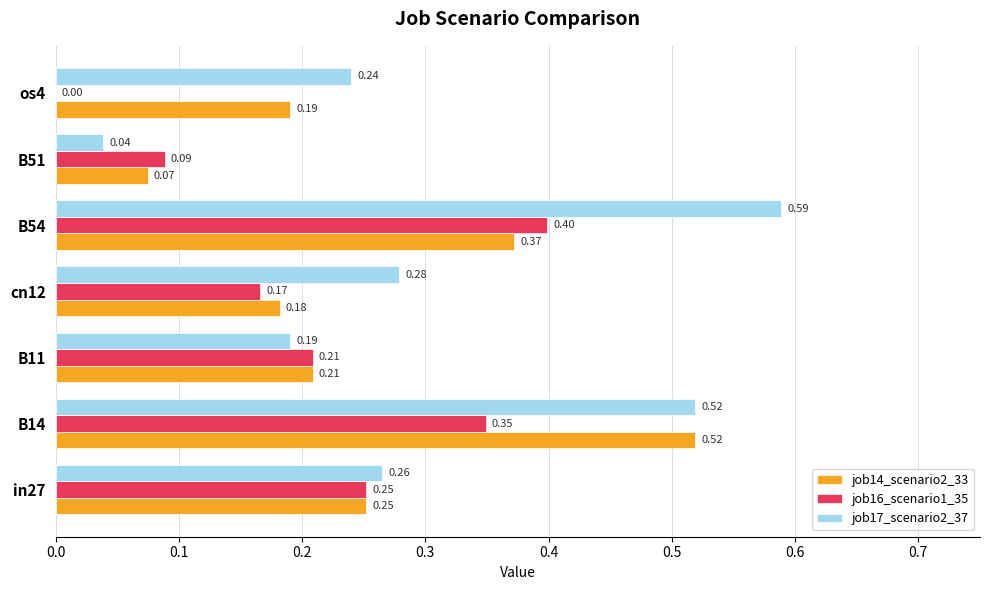

Which series has the widest spread of values?

job17_scenario2_37